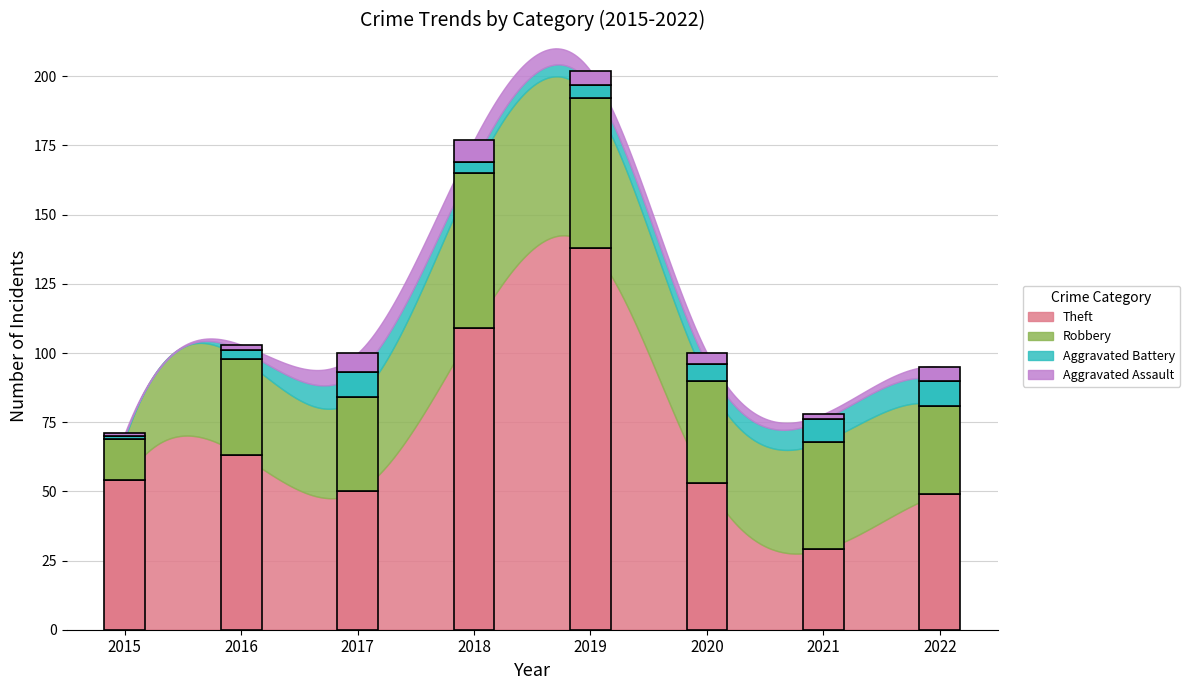

At how many categories does at least one series exceed 20?

8